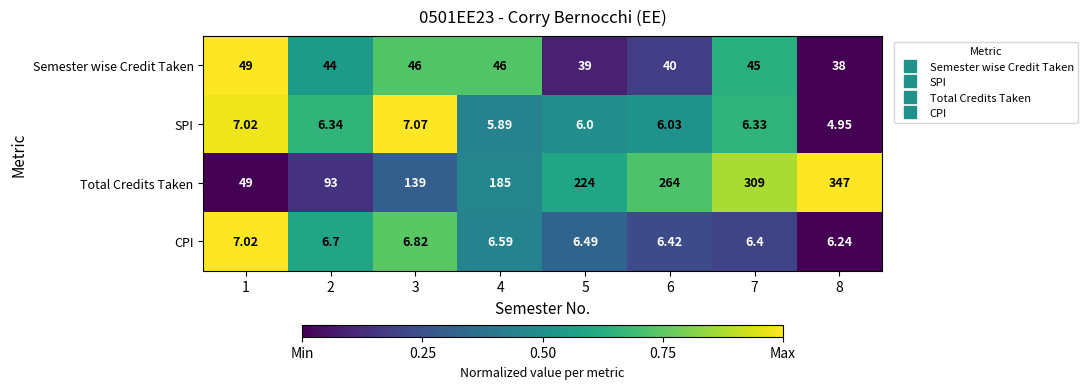

Rank the series by their maximum value, from highest to lowest.

Total Credits Taken, Semester wise Credit Taken, SPI, CPI